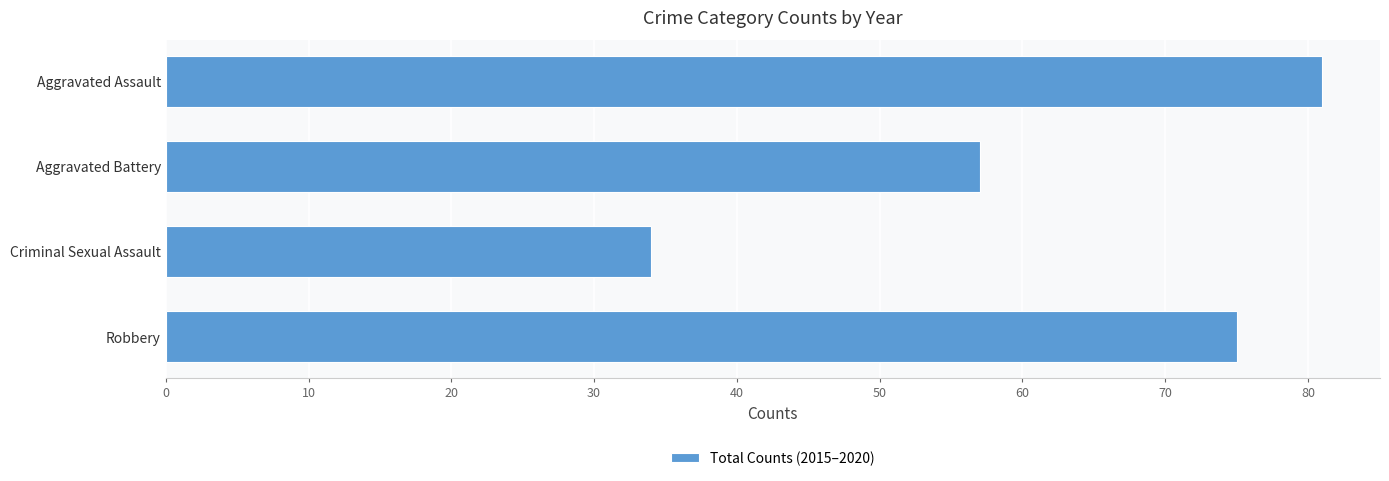

Which category has the lowest value across all series?

Criminal Sexual Assault